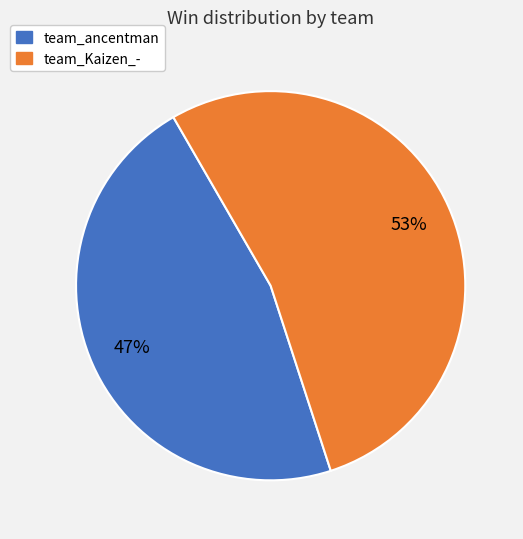

Is the sum of team_Kaizen_- and team_ancentman greater than half?

Yes